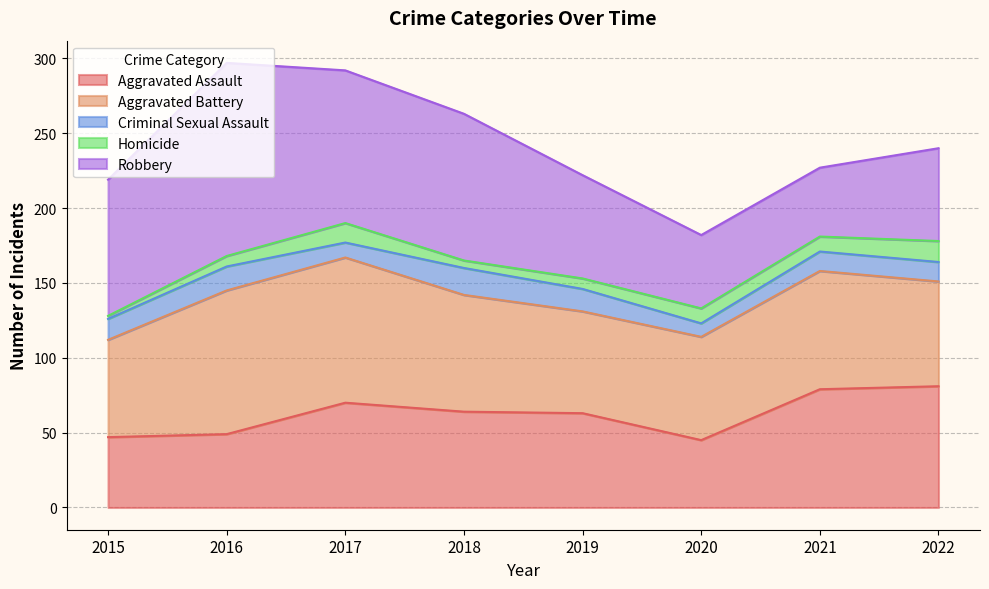

Rank the series at 2020 from lowest to highest value.

Criminal Sexual Assault, Homicide, Aggravated Assault, Robbery, Aggravated Battery